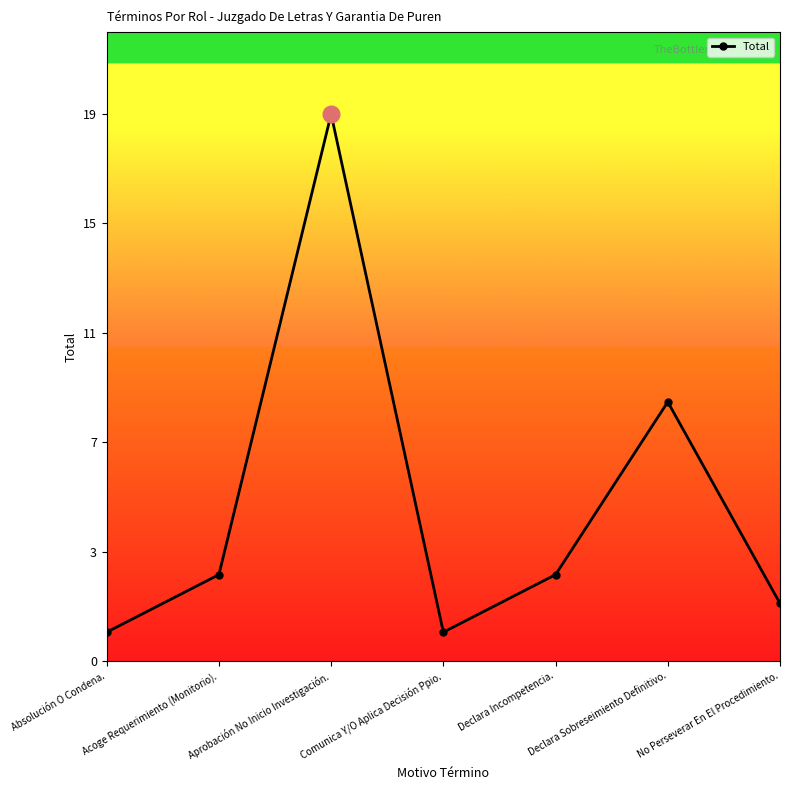

What is the label of the 1st point from the right?

No Perseverar En El Procedimiento.